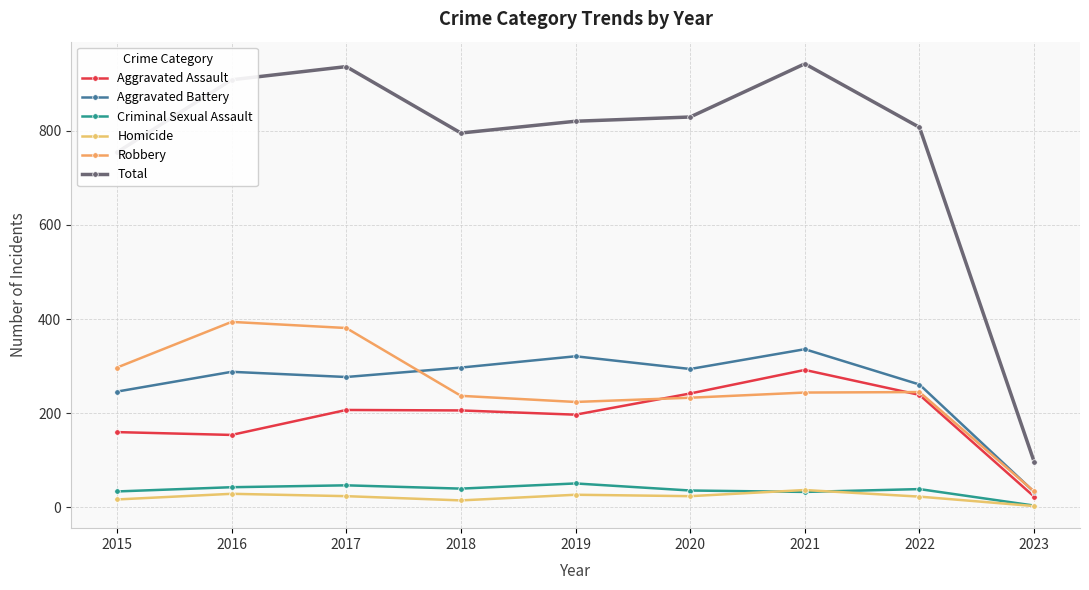

Rank the series by their maximum value, from lowest to highest.

Homicide, Criminal Sexual Assault, Aggravated Assault, Aggravated Battery, Robbery, Total